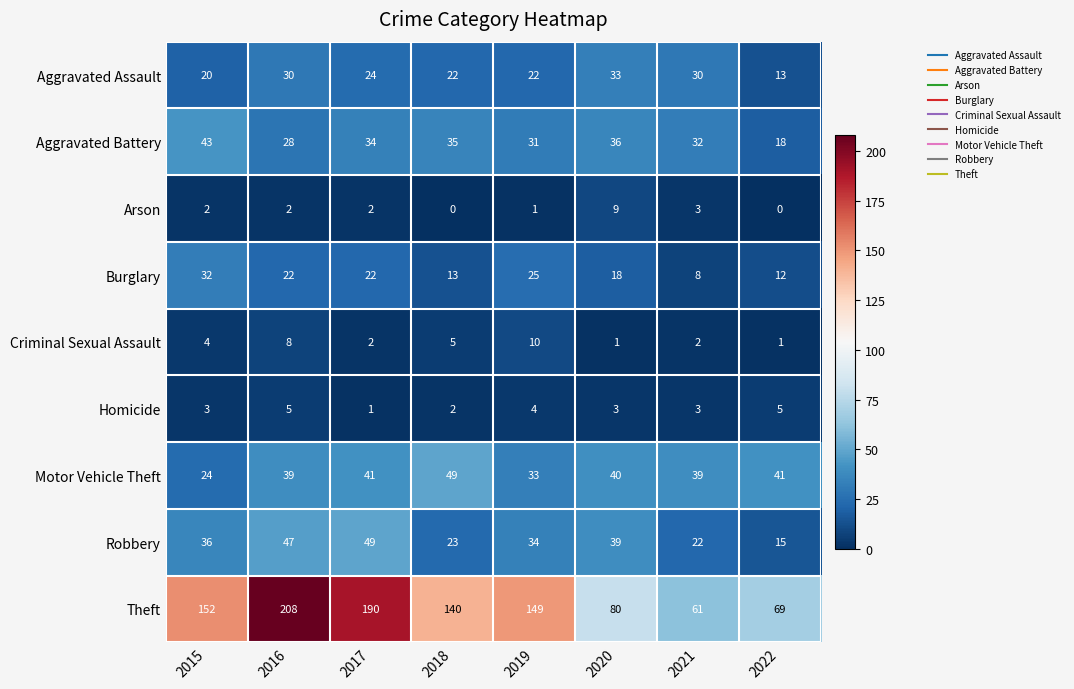

Which category has the highest value across all series?

2016